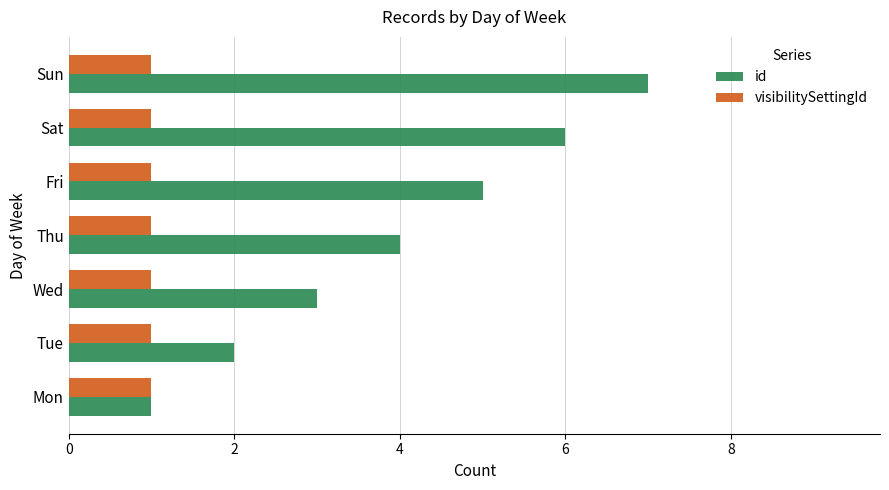

Which series has the largest total across all categories?

id